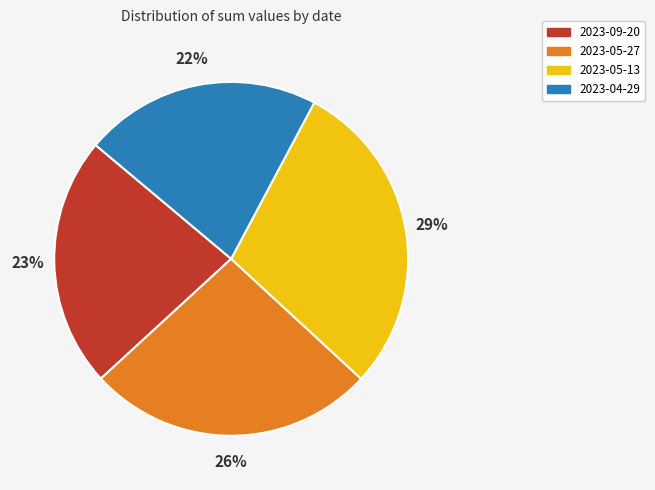

The 2023-05-13 slice represents 21% of the pie. True or false?

False